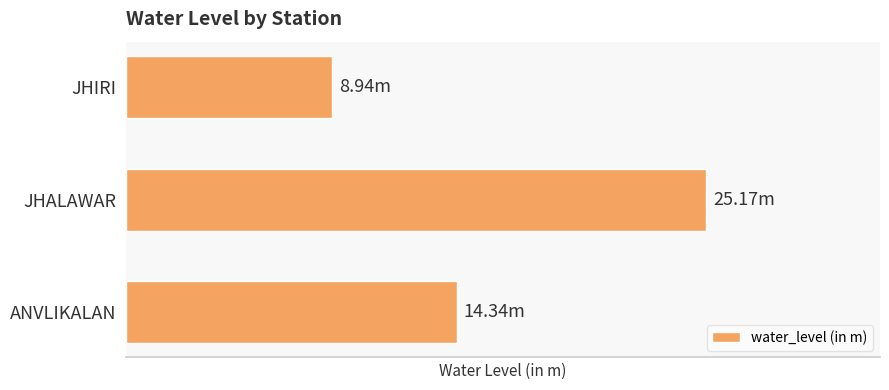

Are the bars horizontal?

Yes